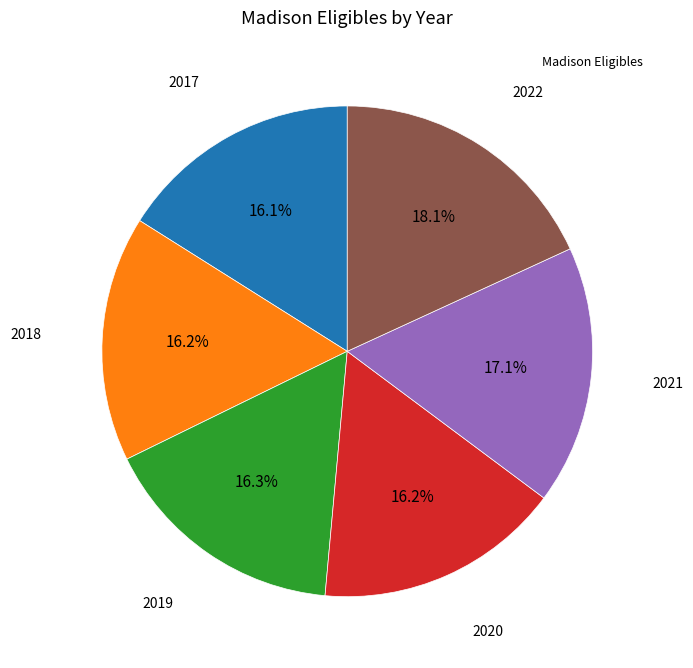

Is there any slice that represents more than half of the pie?

No